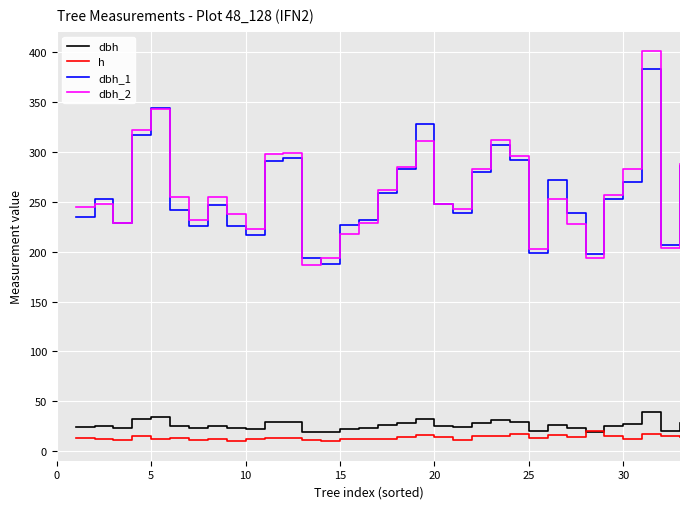

How many interior local valleys does the dbh_2 series have?

8